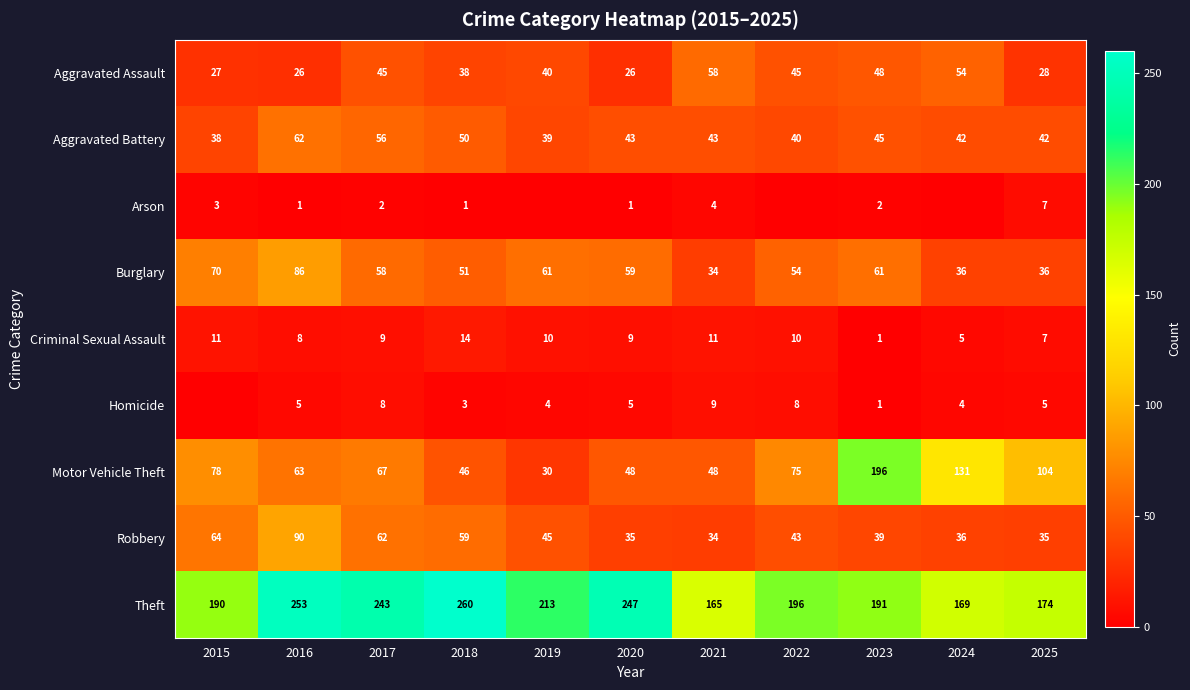

Rank the series at 2016 from highest to lowest value.

Theft, Robbery, Burglary, Motor Vehicle Theft, Aggravated Battery, Aggravated Assault, Criminal Sexual Assault, Homicide, Arson